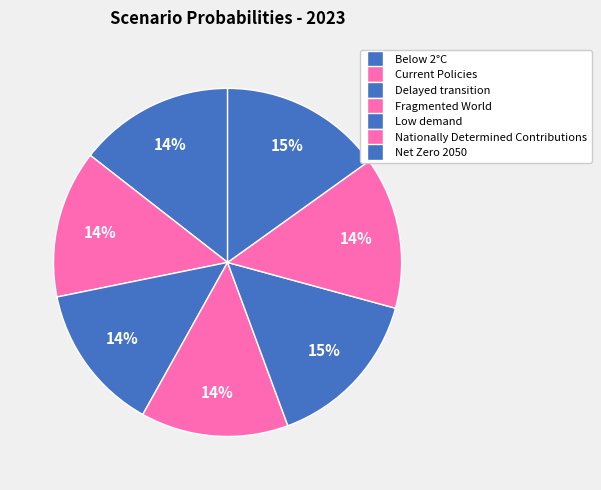

True or false: Low demand accounts for 15% of the total.

True